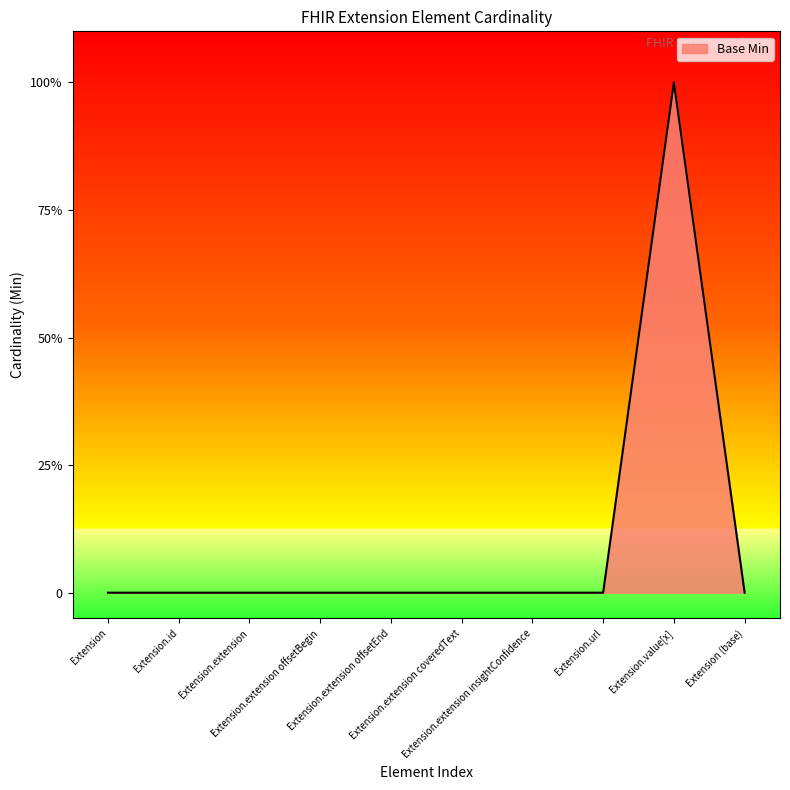

Reading left to right, extract all data points from this chart.

0	0	0	0	0	0	0	0	1	0